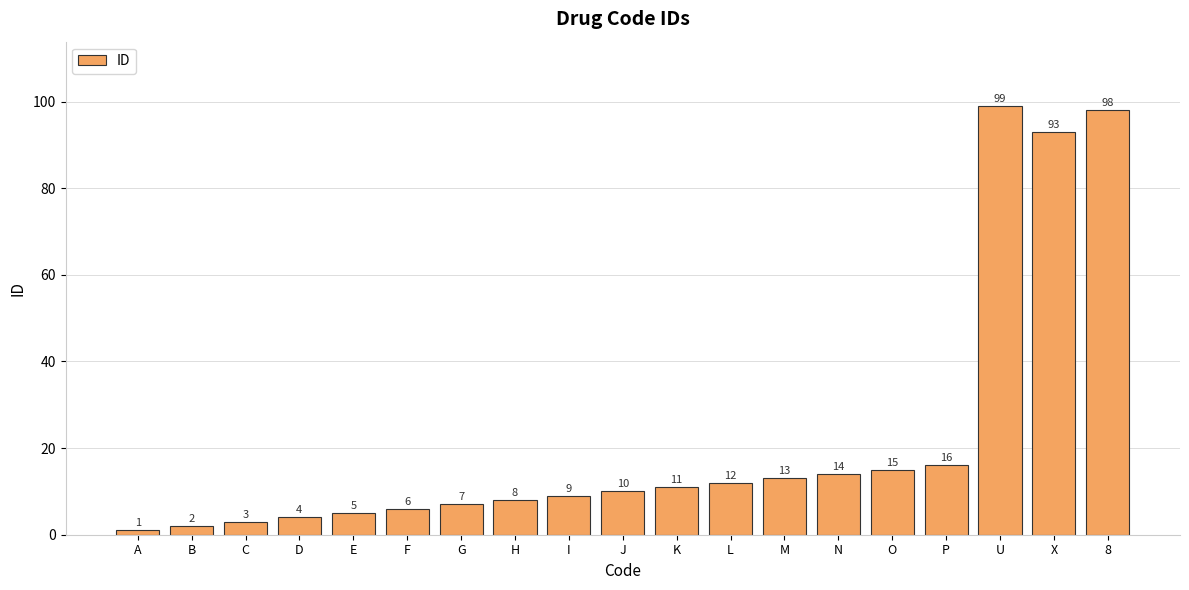

What is the maximum value shown in the chart?

99